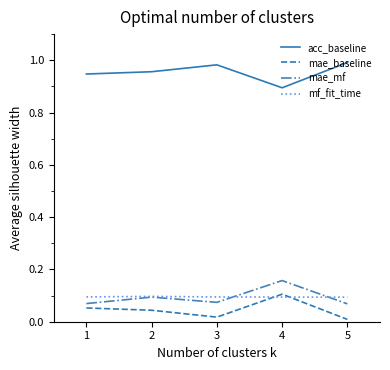

True or false: acc_baseline and mae_baseline cross at least once.

False